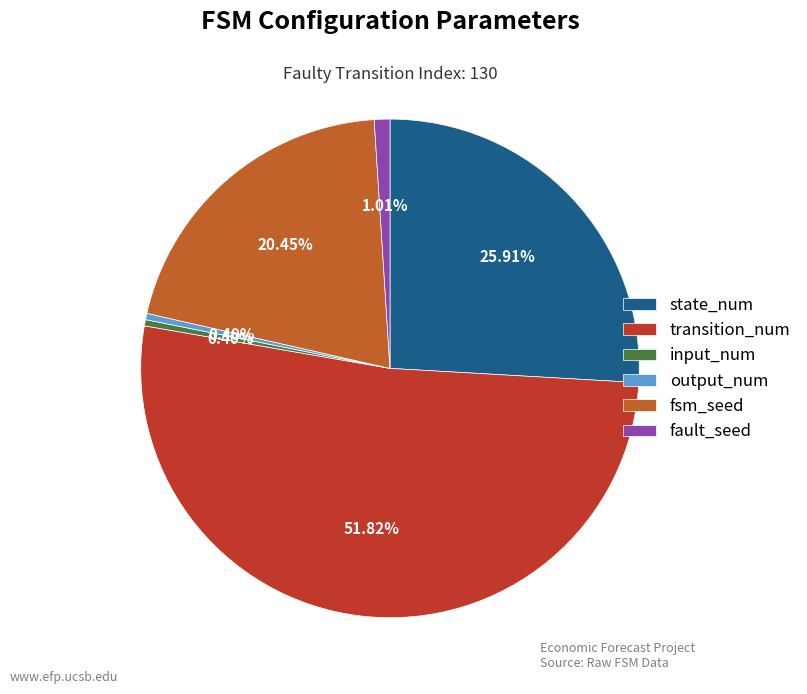

Is it true that state_num is 14% of the pie?

False